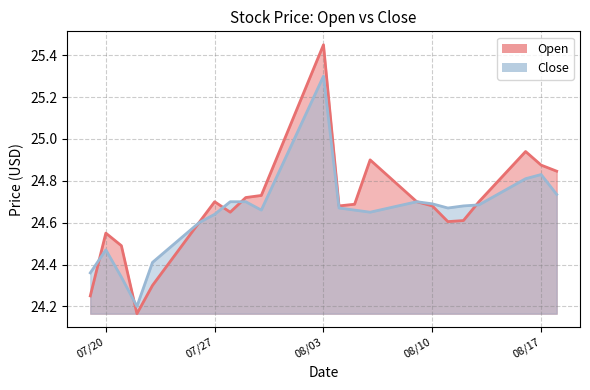

Where is the first local minimum for Open?

2021-07-22